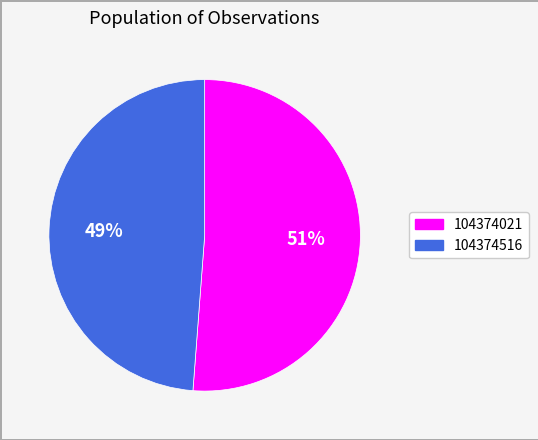

Is there a majority slice in this chart?

Yes